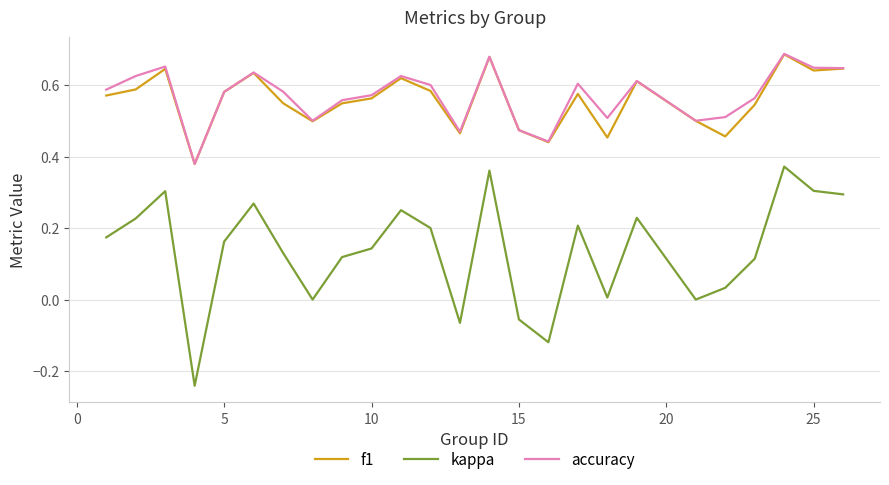

In f1, how many points are higher than both neighbors (excluding endpoints)?

7